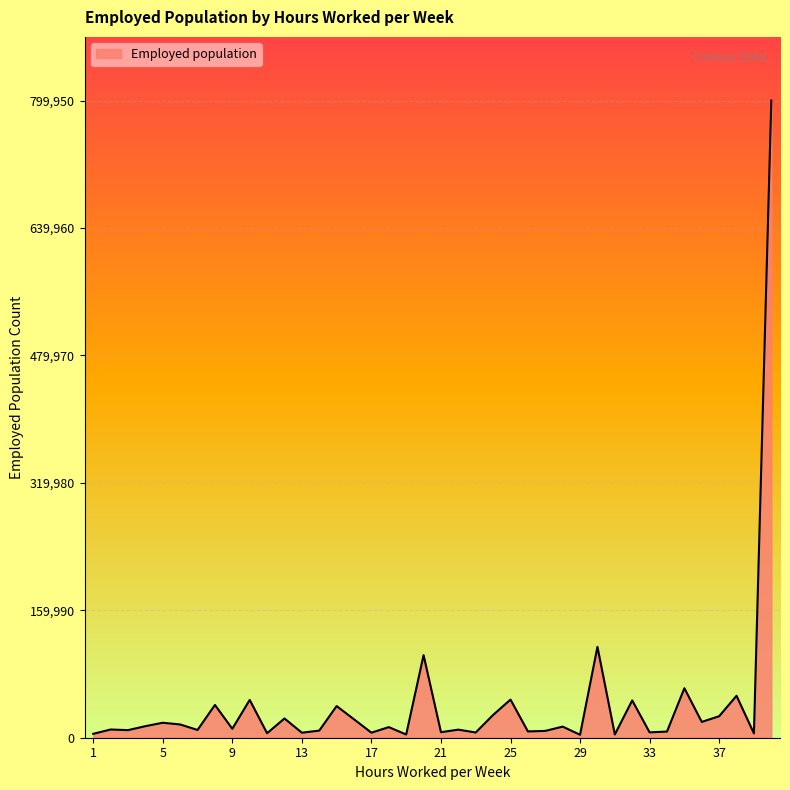

What is the difference between the maximum and minimum values?

796236